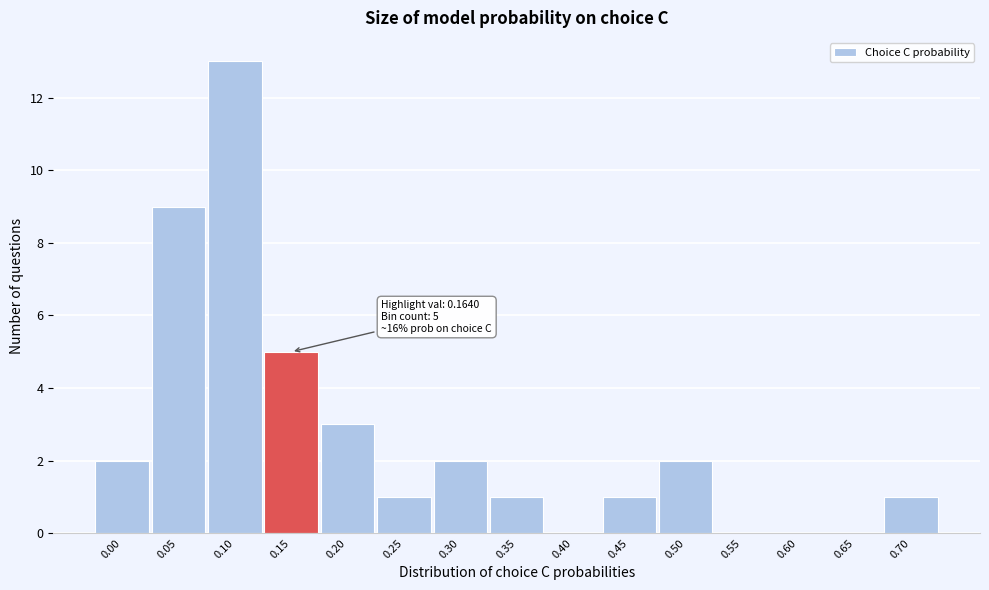

Reading left to right, what are all the values shown in this chart?

0.00=2	0.05=9	0.10=13	0.15=5	0.20=3	0.25=1	0.30=2	0.35=1	0.40=0	0.45=1	0.50=2	0.55=0	0.60=0	0.65=0	0.70=1